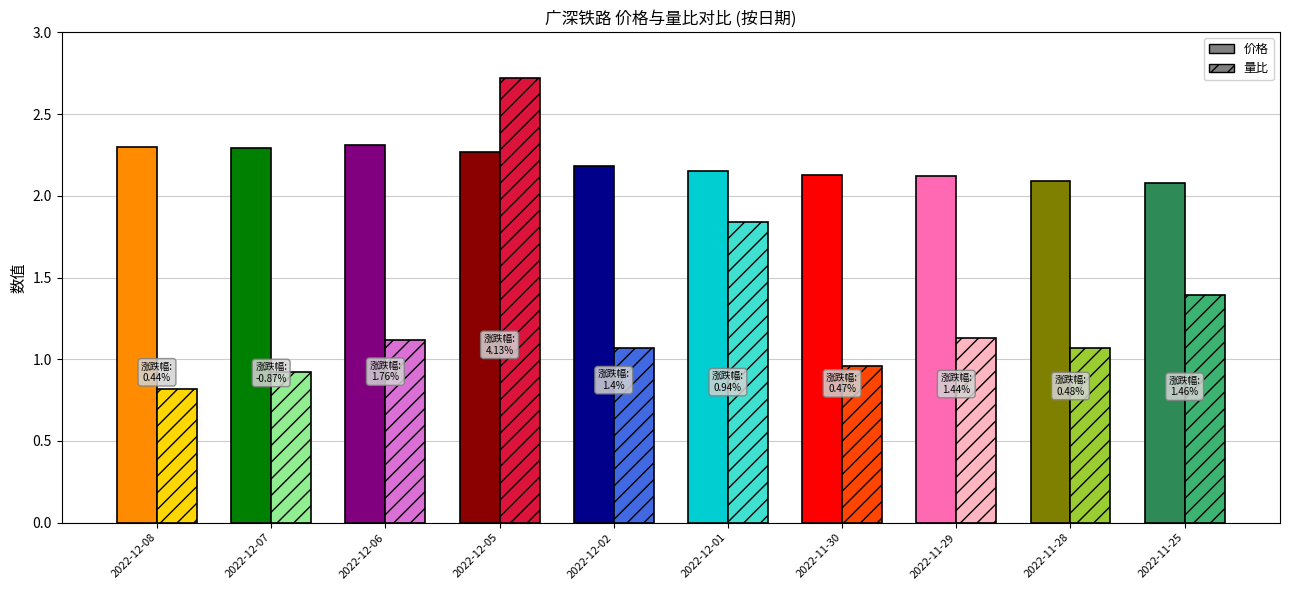

What is the spread (max minus min) of values at 2022-12-08?

1.5